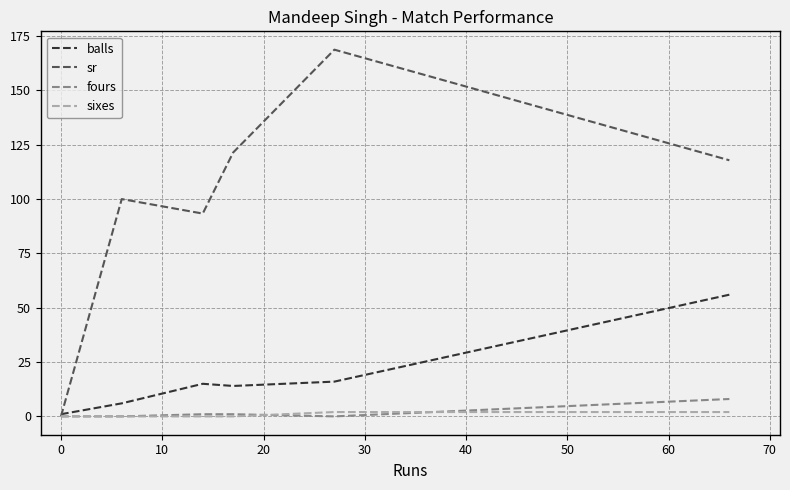

Which has a higher value, 40 or 60?

60